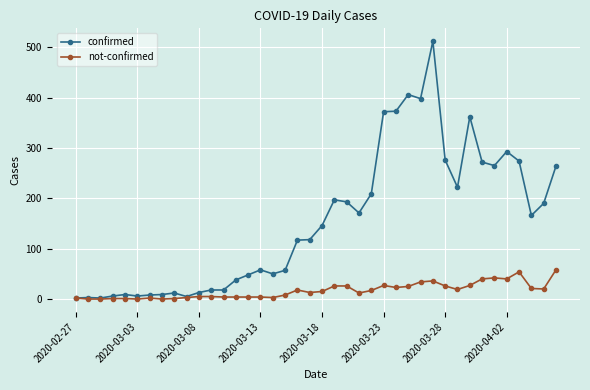

Which series has the largest total across all categories?

confirmed